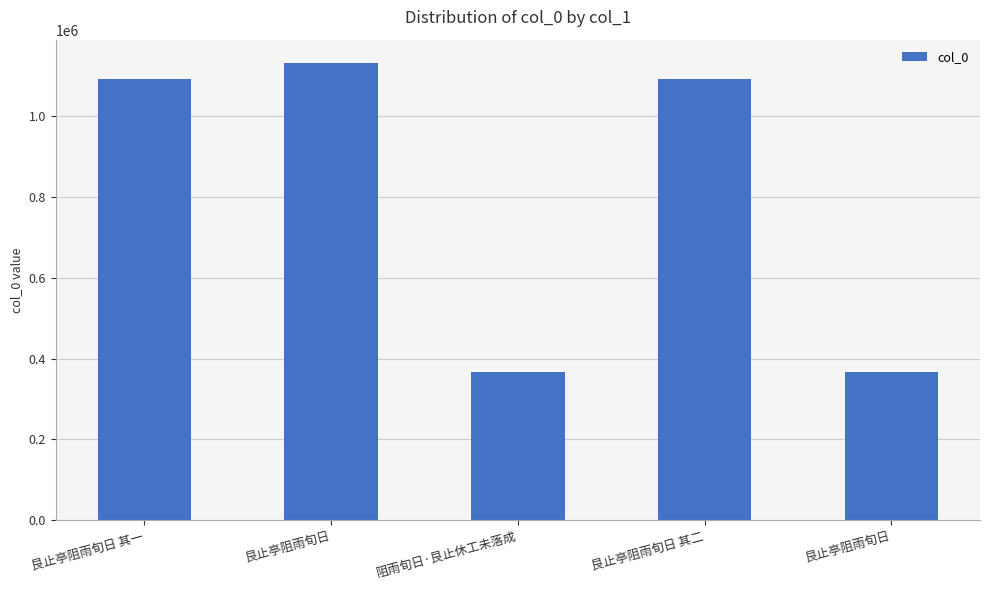

What is the label of the 4th bar from the left?

艮止亭阻雨旬日 其二